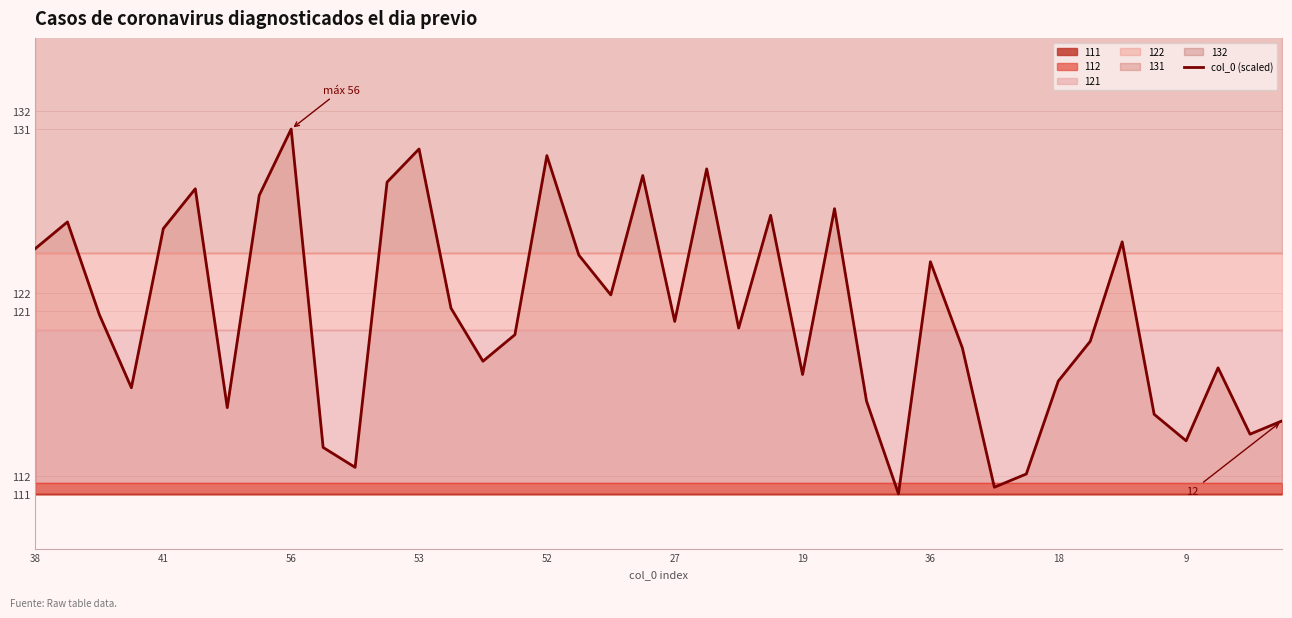

What is the maximum value for col_0 (scaled)?

131.0